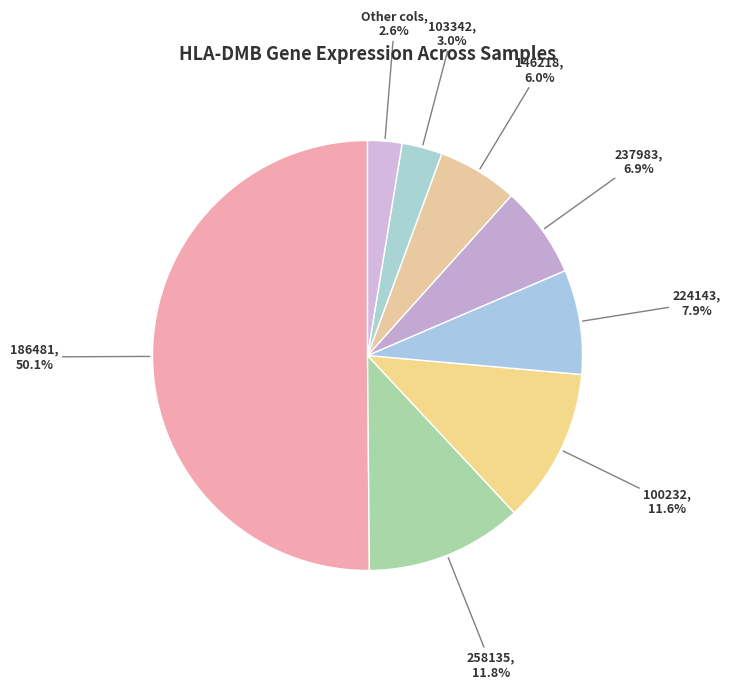

What is the majority slice?

186481